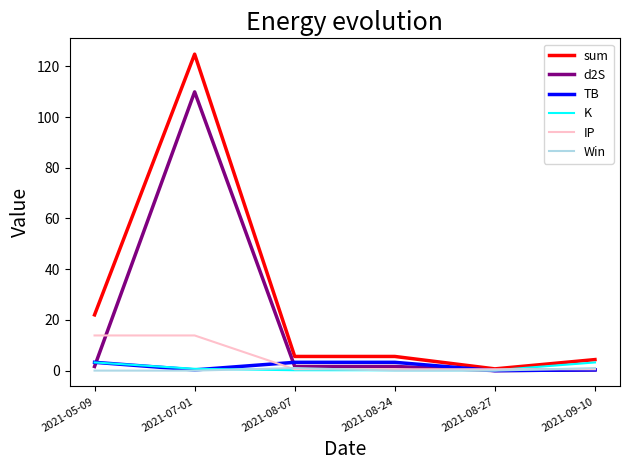

What is the maximum value for d2S?

109.9